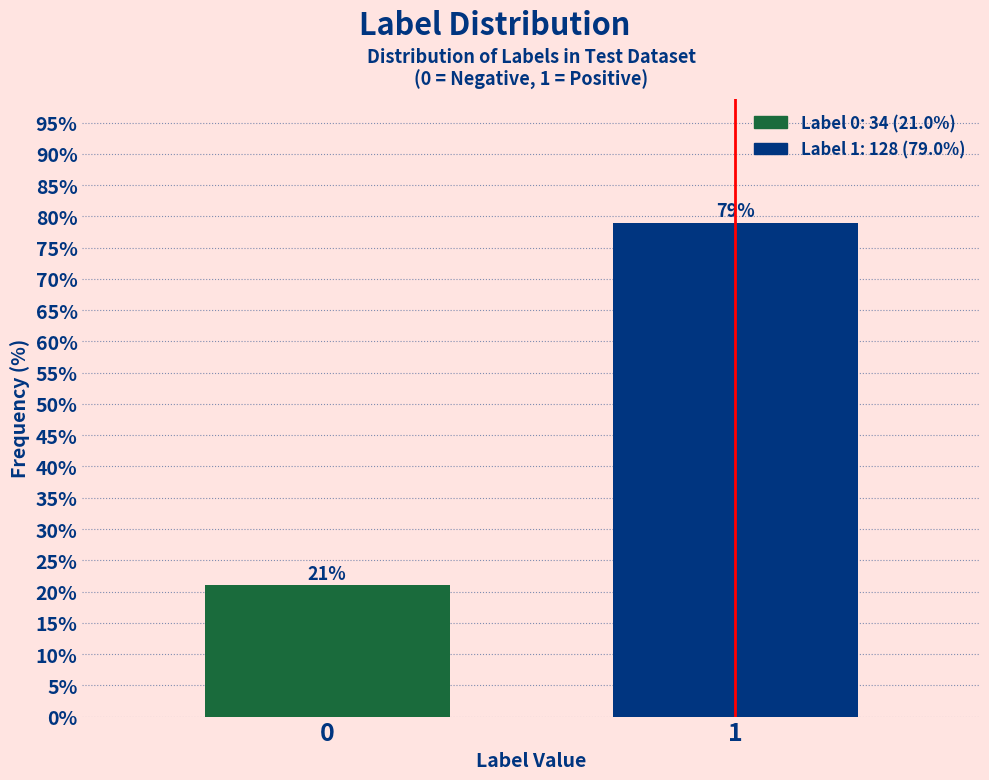

Reading right to left, extract all data points from this chart.

79.0	21.0